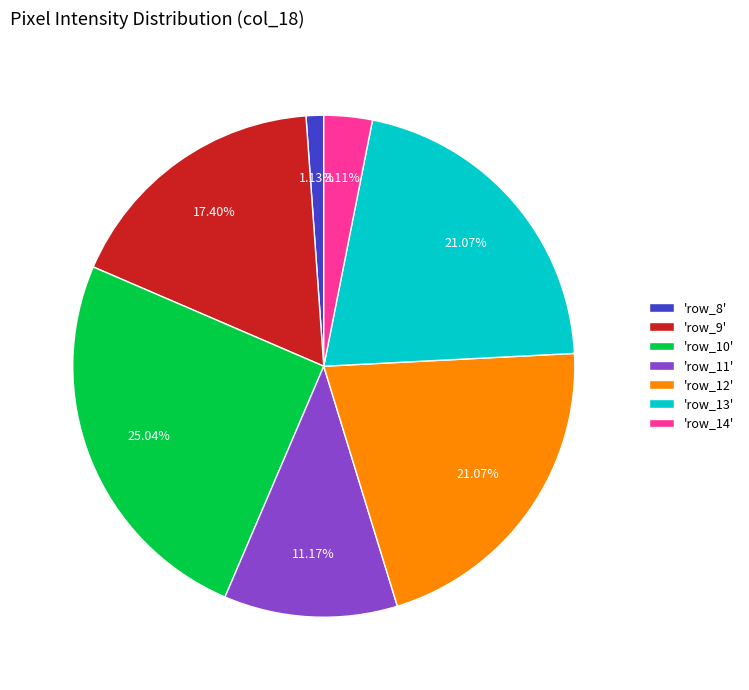

Between 'row_8' and 'row_9', which is larger?

'row_9'